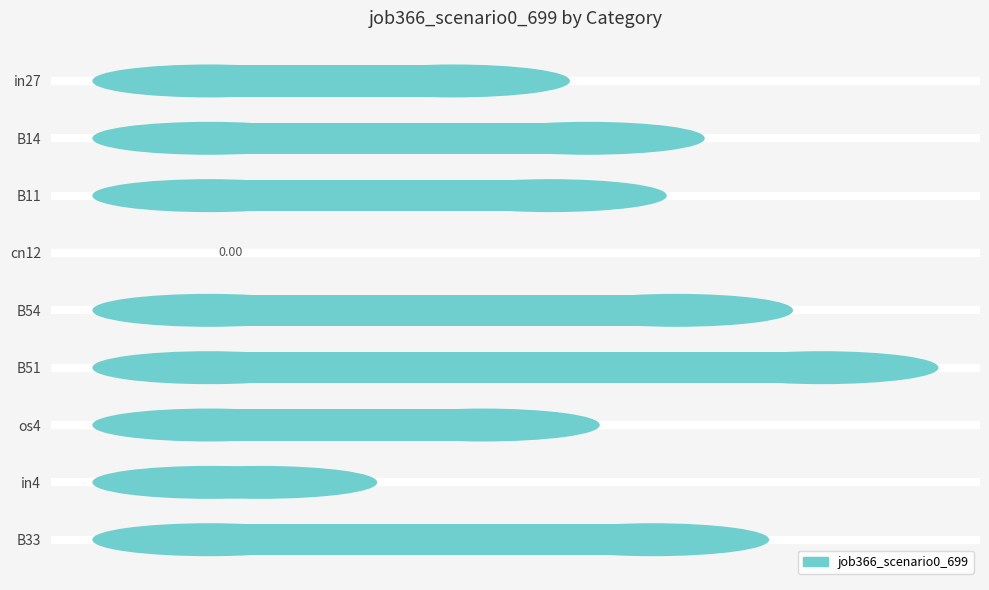

Between in4 and cn12, which is larger?

in4